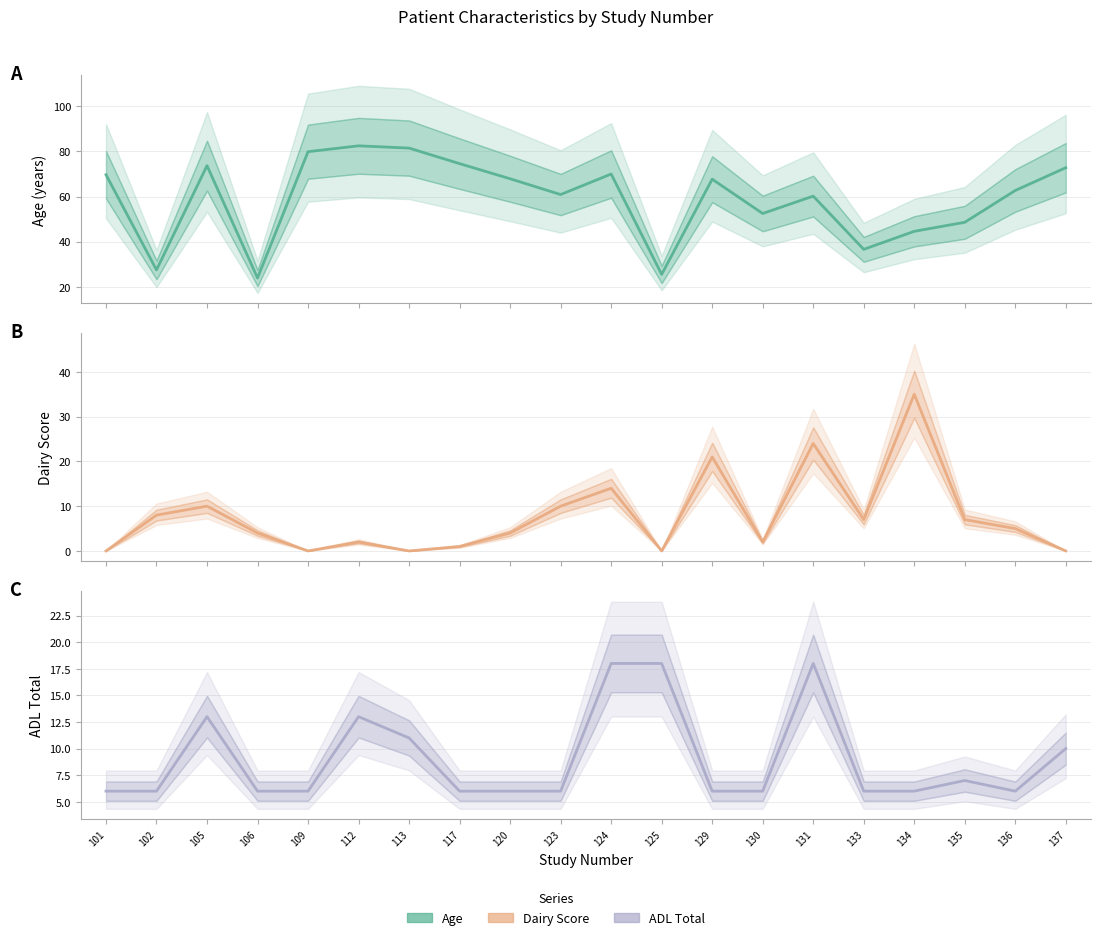

Reading right to left, what are all the values shown in this chart?

age: 72.8	62.7	48.6	44.6	36.6	60.2	52.5	67.7	25.5	70.0	60.9	67.9	74.6	81.5	82.5	79.9	23.9	73.7	27.5	69.7
dairy: 0.0	5.0	7.0	35.0	7.0	24.0	2.0	21.0	0.0	14.0	10.0	4.0	1.0	0.0	2.0	0.0	4.0	10.0	8.0	0.0
adl_total: 10.0	6.0	7.0	6.0	6.0	18.0	6.0	6.0	18.0	18.0	6.0	6.0	6.0	11.0	13.0	6.0	6.0	13.0	6.0	6.0